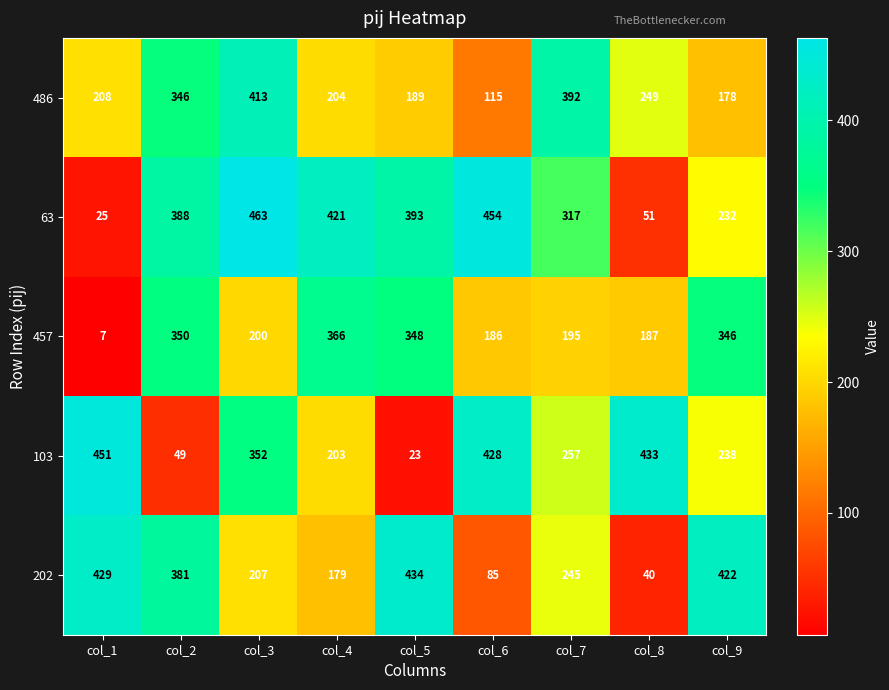

The 103 series shows 328 at col_9. True or false?

False